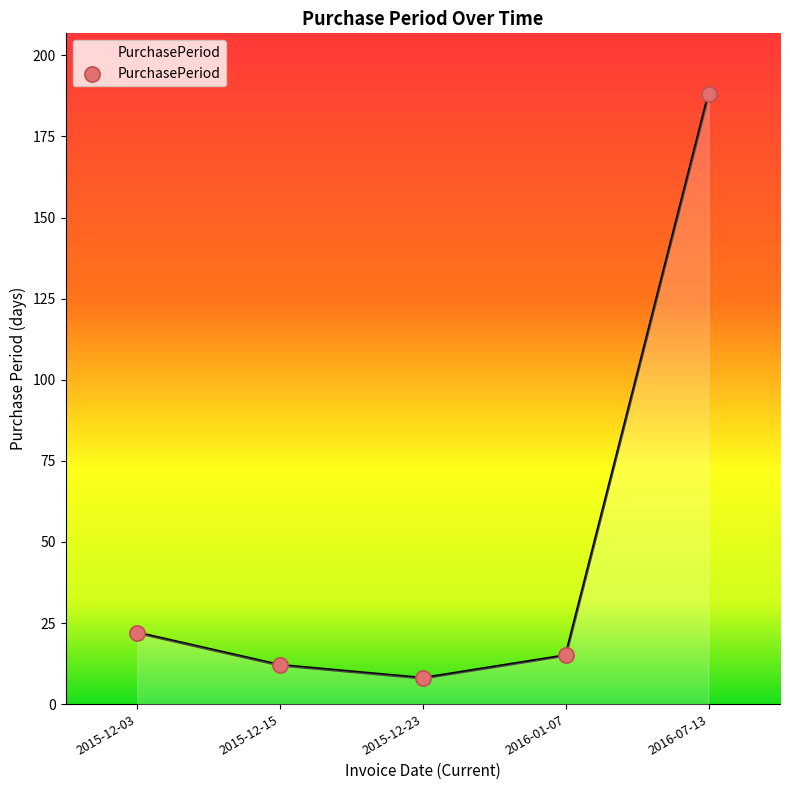

What is the ratio of the value at 2016-01-07 to the value at 2015-12-03?

0.7